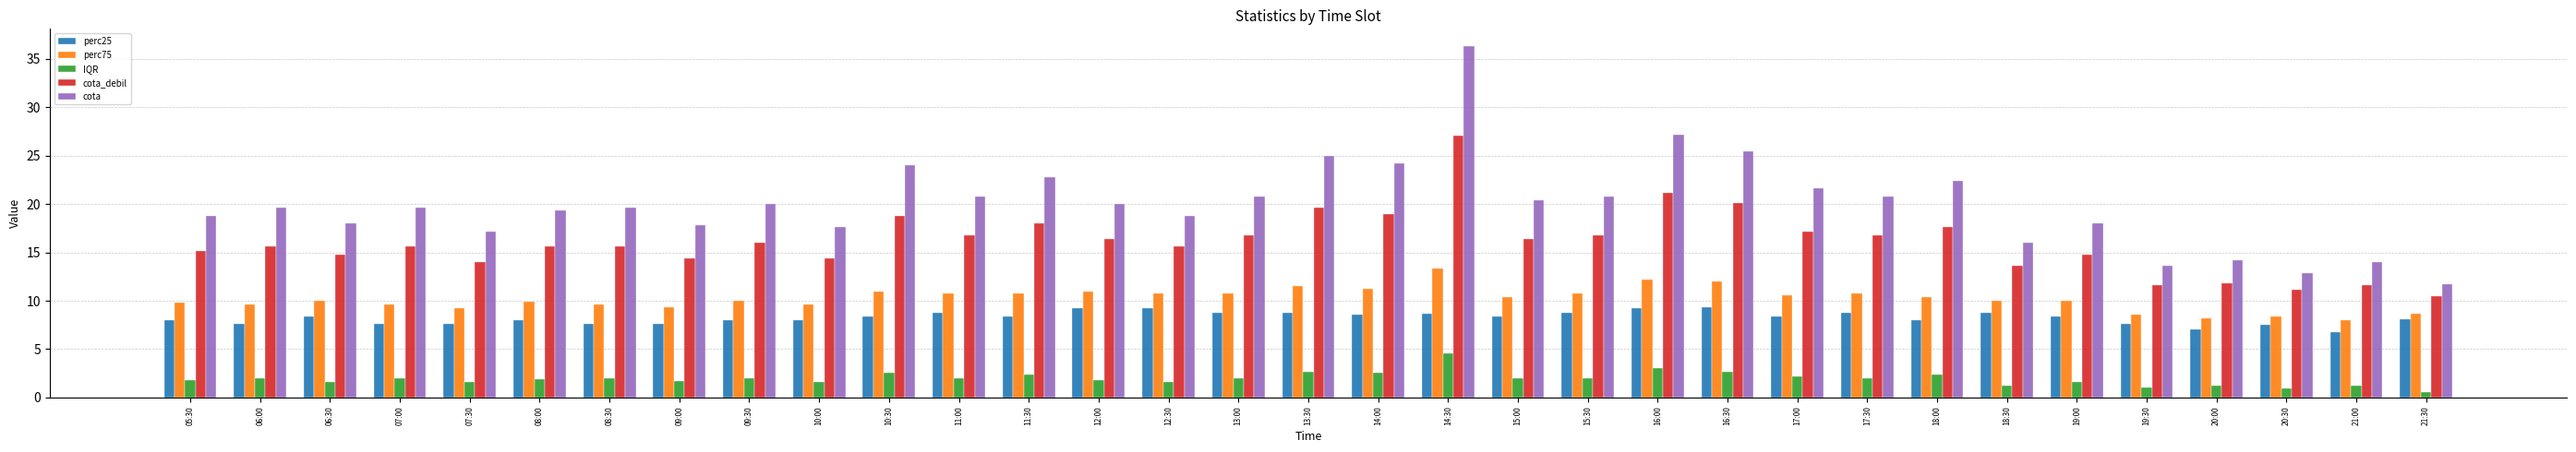

What is the difference between the highest and lowest values at 06:00?

17.6